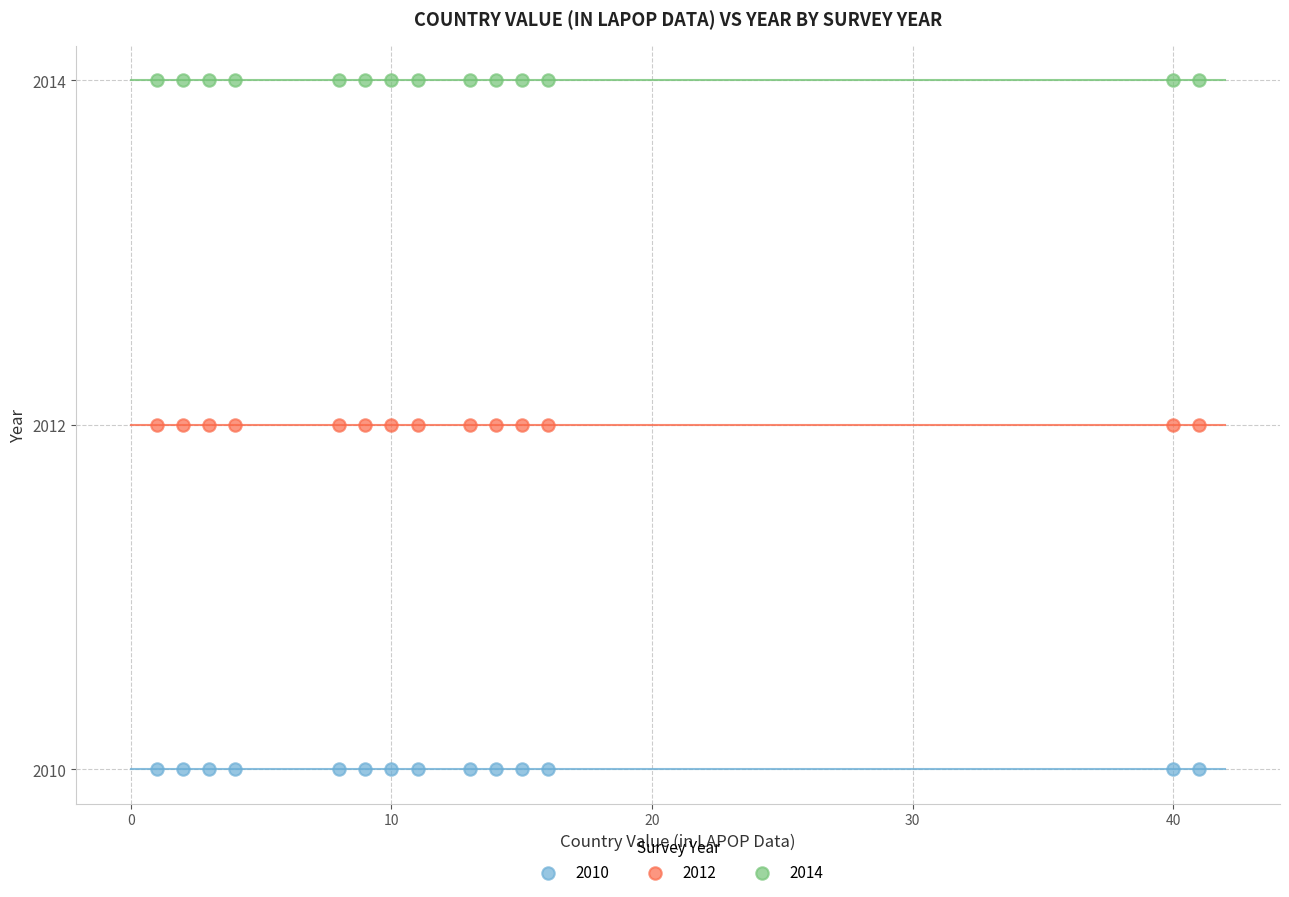

Which series contains the highest Y value?

2014